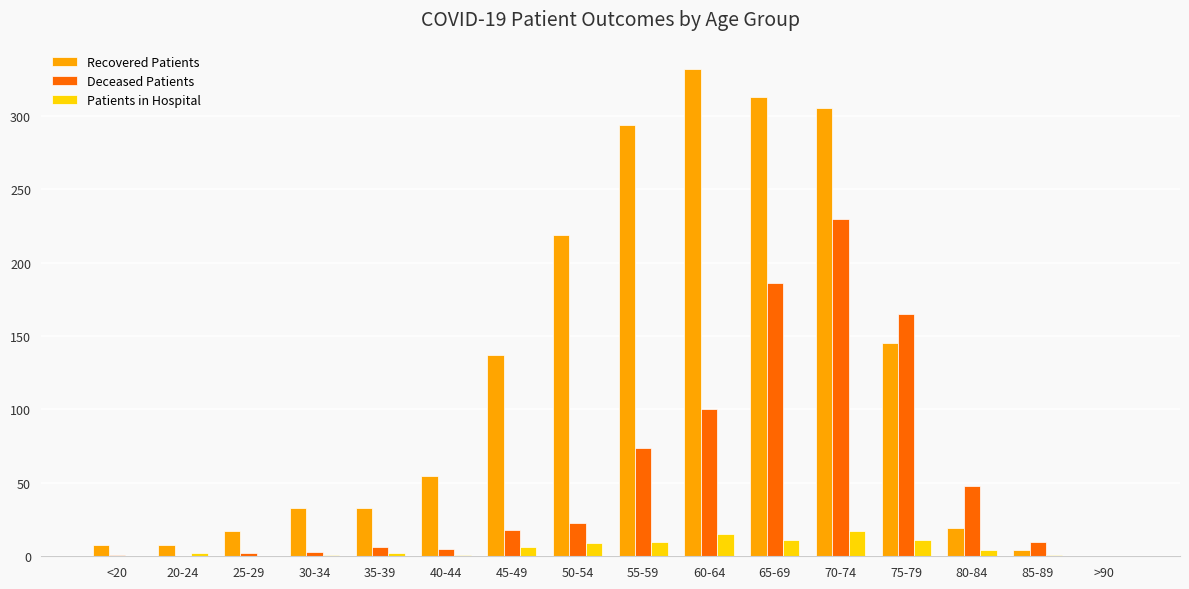

How many data points does each series have?

16